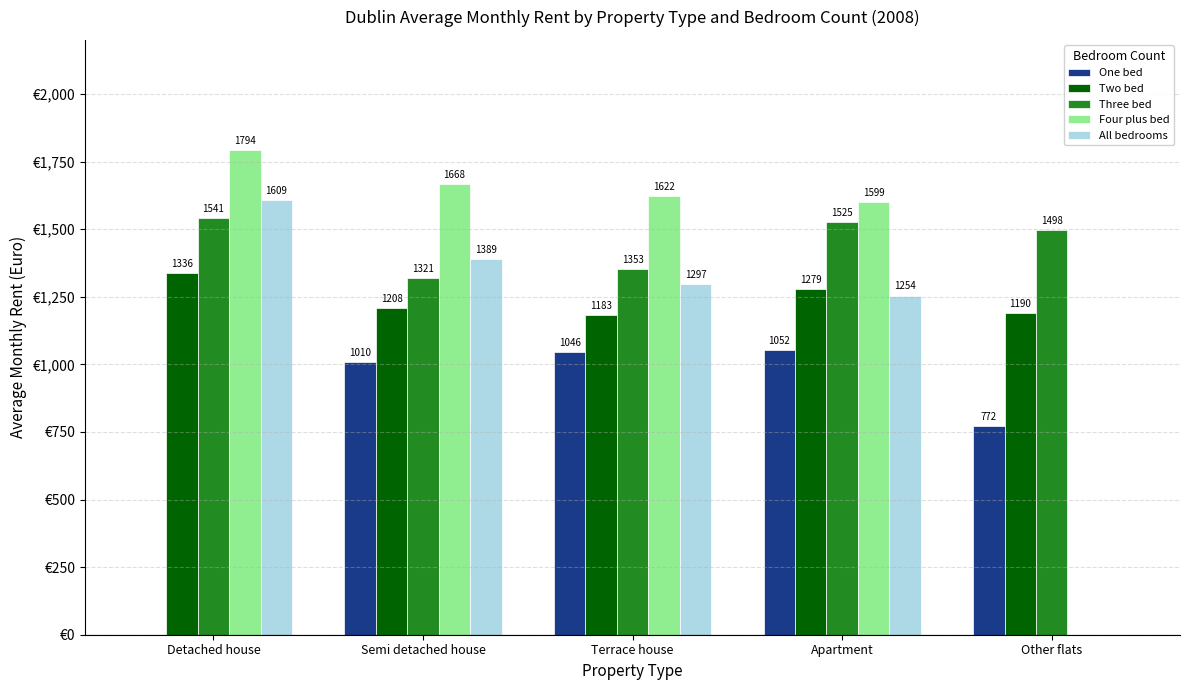

Which series has the largest total across all categories?

Three bed